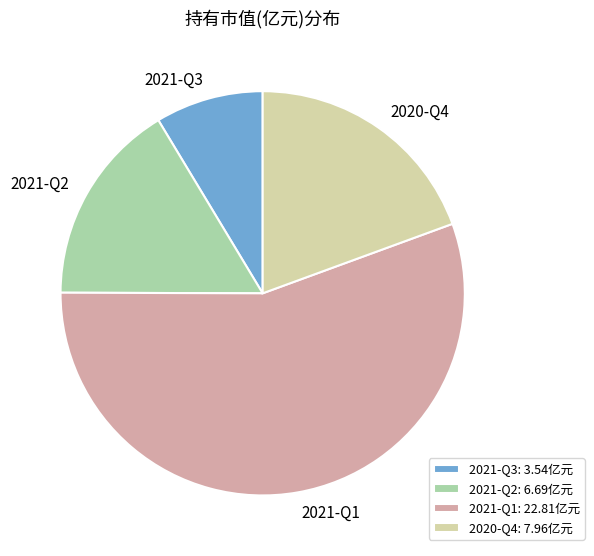

True or false: 2021-Q3 accounts for 9% of the total.

True